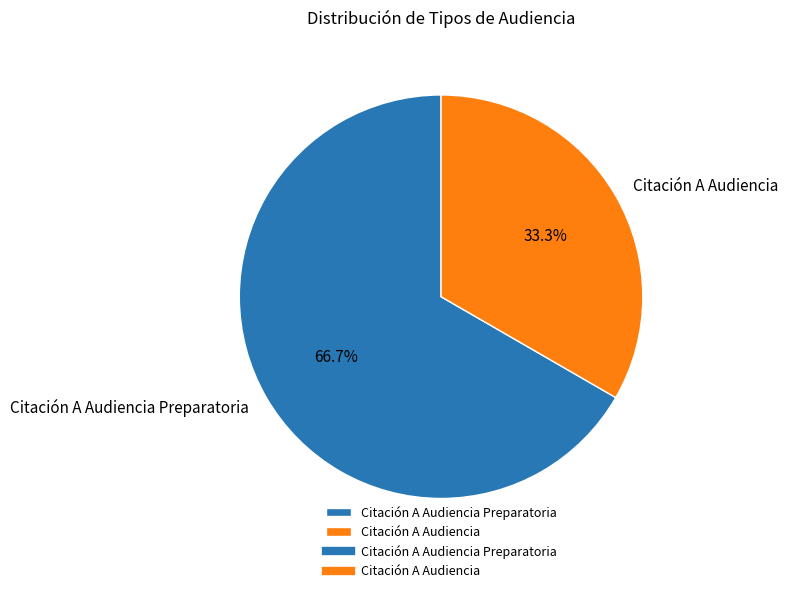

What percentage is the Citación A Audiencia Preparatoria slice, to the nearest percent?

67%